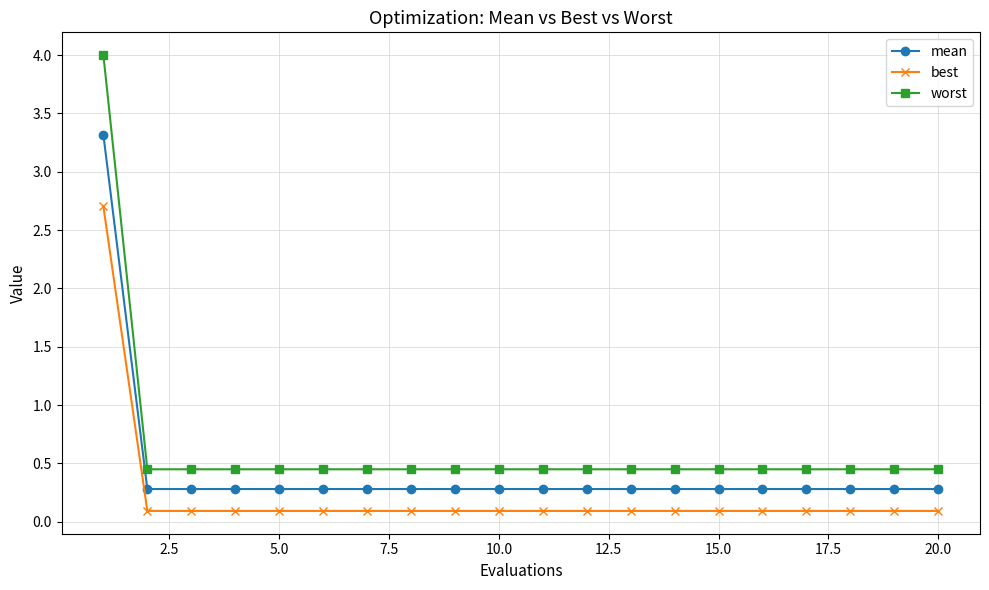

What is the difference between the maximum and minimum values in the worst series?

3.6